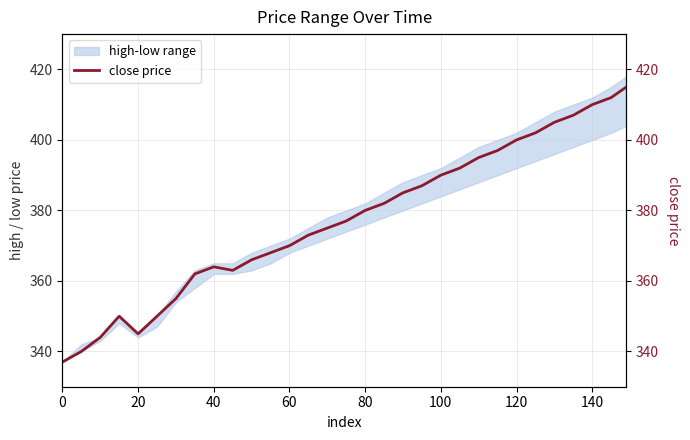

Does the chart display data point markers on the line(s)?

No